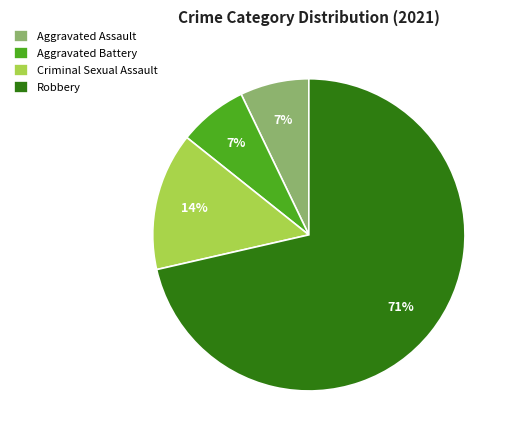

Between Robbery and Criminal Sexual Assault, which is larger?

Robbery